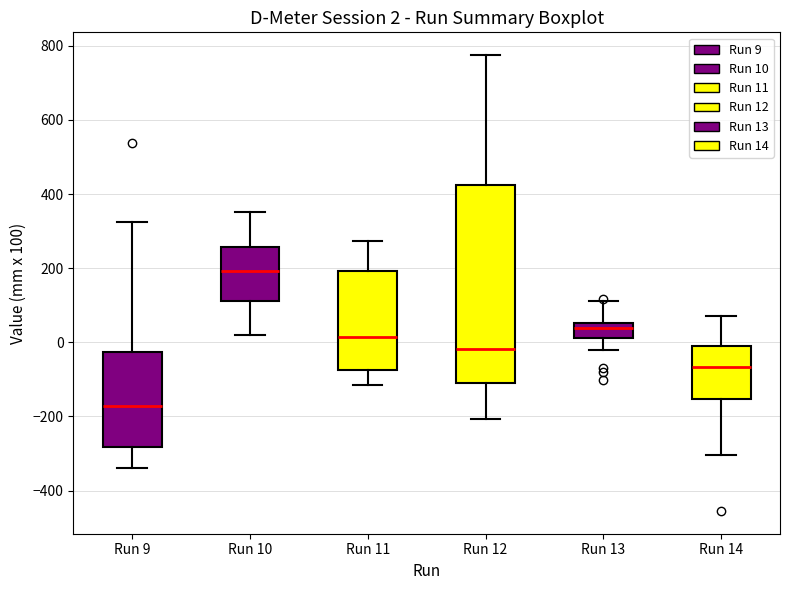

Which box is the tallest, from its lower edge to its upper edge?

Run 12